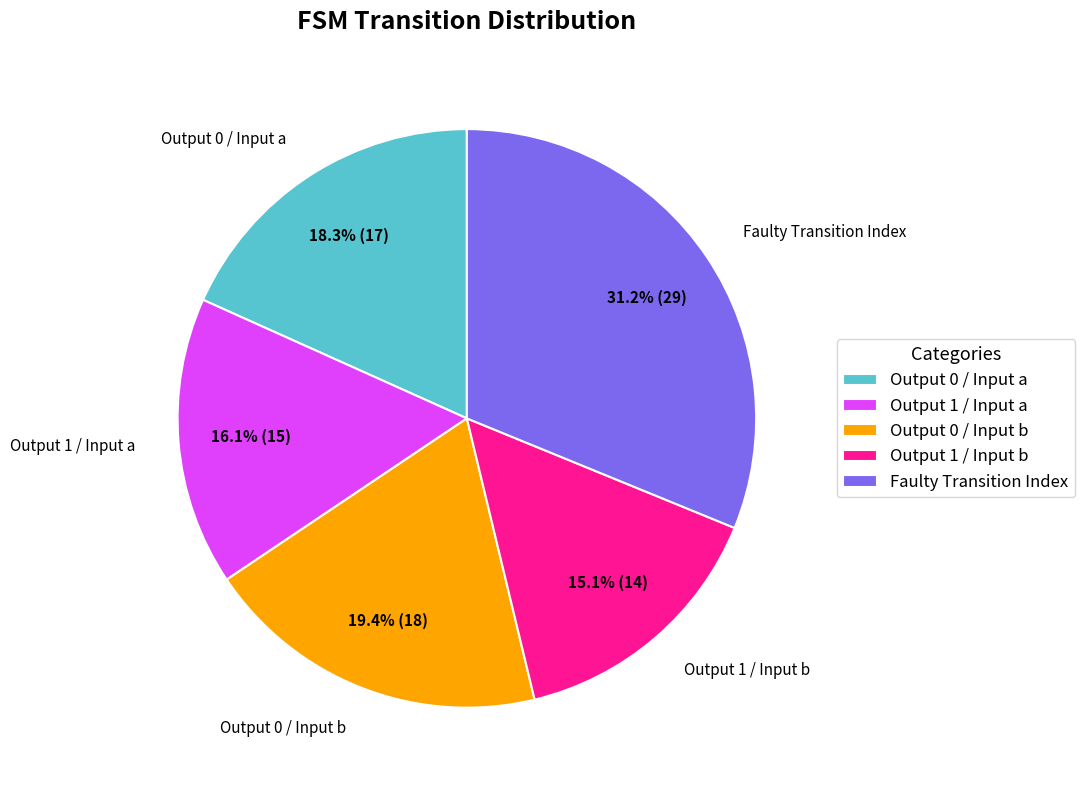

Which has a higher value, Output 1 / Input b or Output 1 / Input a?

Output 1 / Input a